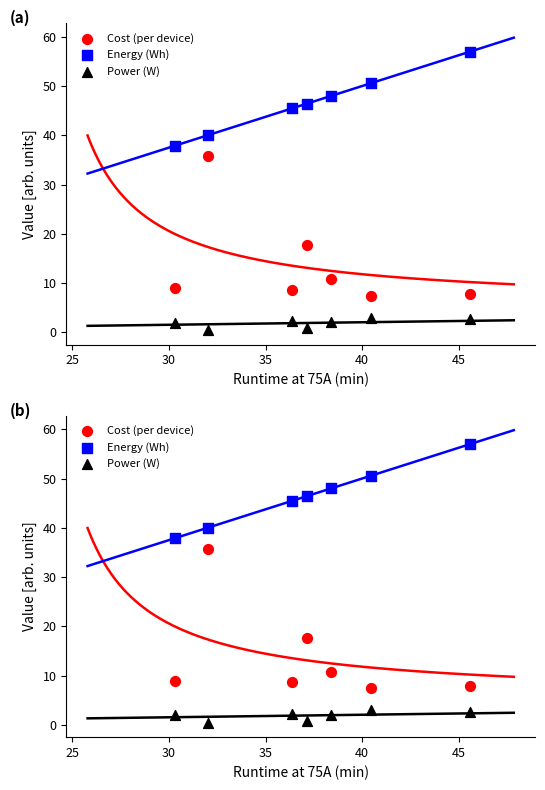

What are all the series names shown in the legend?

Cost (per device), Energy (Wh), Power (W)